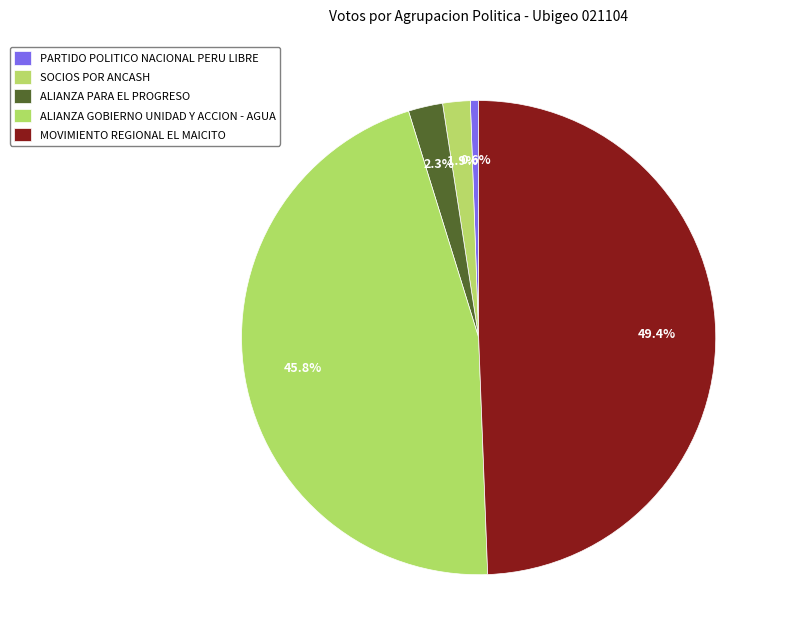

How many slices are in this pie chart?

5